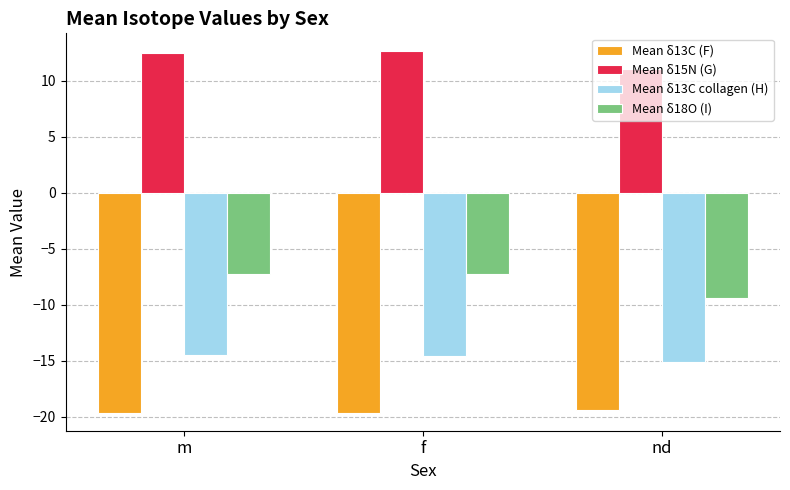

Count the Mean δ18O (I) values in the range -9 to -7.

2